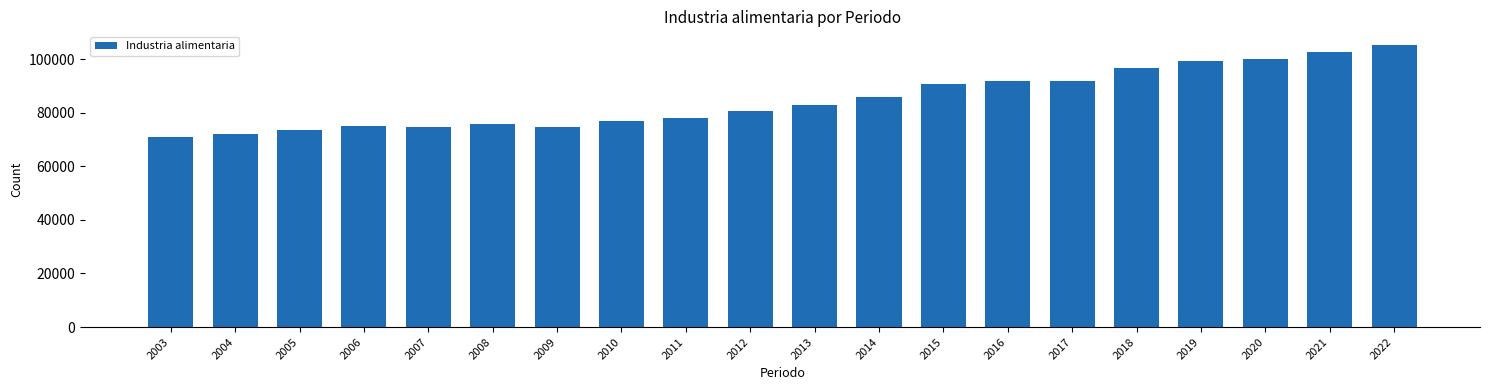

What is the smallest value displayed?

70931.3